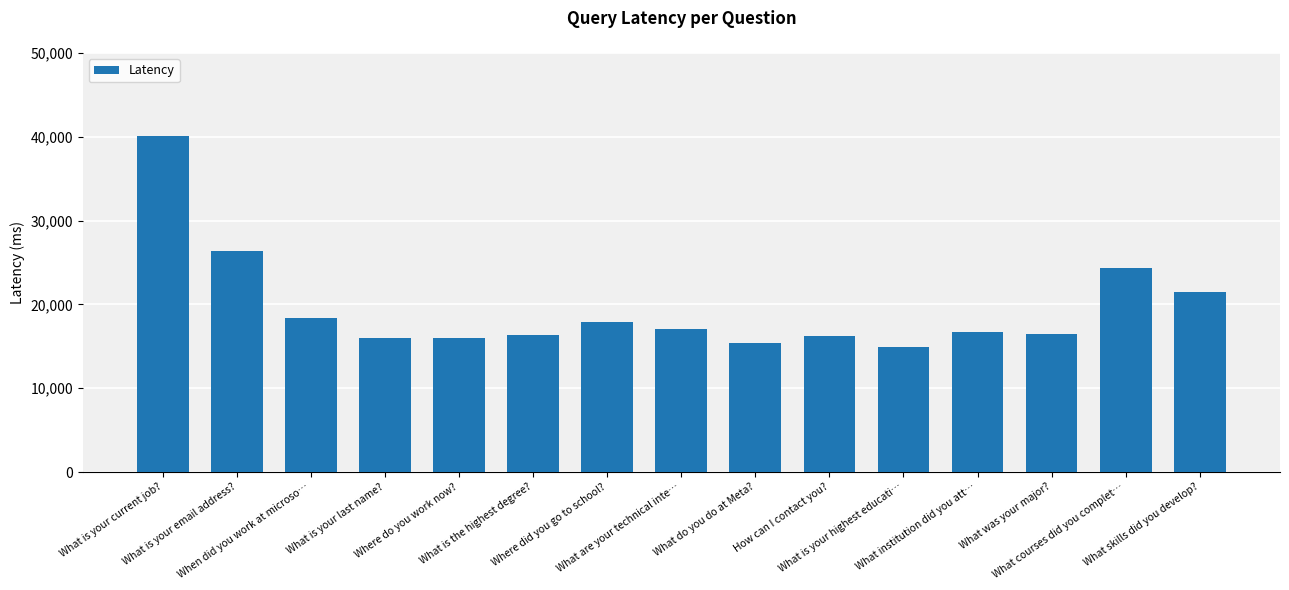

Is it true that the value at What is your current job? is 40146.4?

True